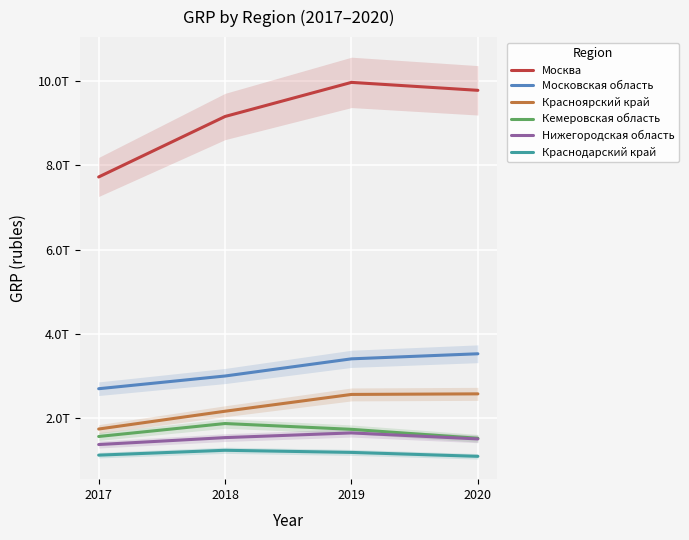

How many values in the Краснодарский край series exceed 1180459313080000?

1